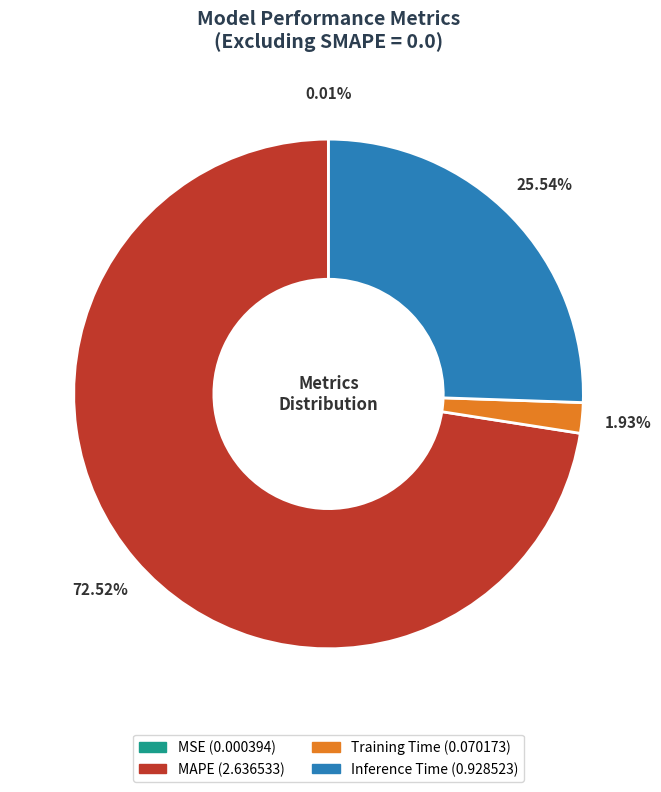

Which has a higher value, Inference Time or Training Time?

Inference Time